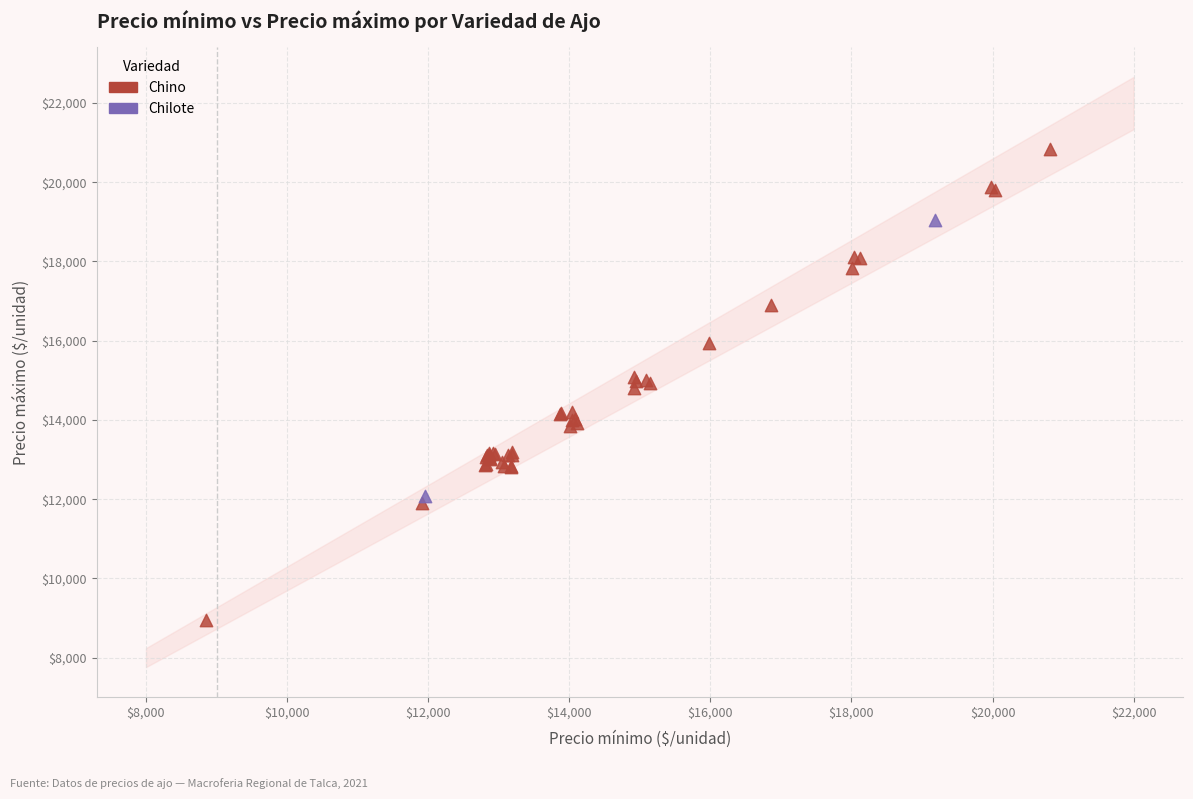

What are all the series names shown in the legend?

Chino, Chilote